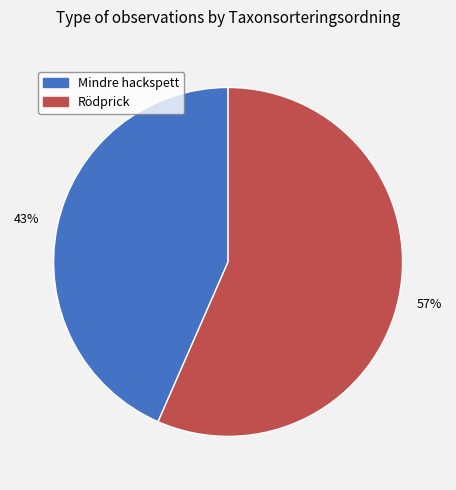

Does any single category account for the majority?

Yes